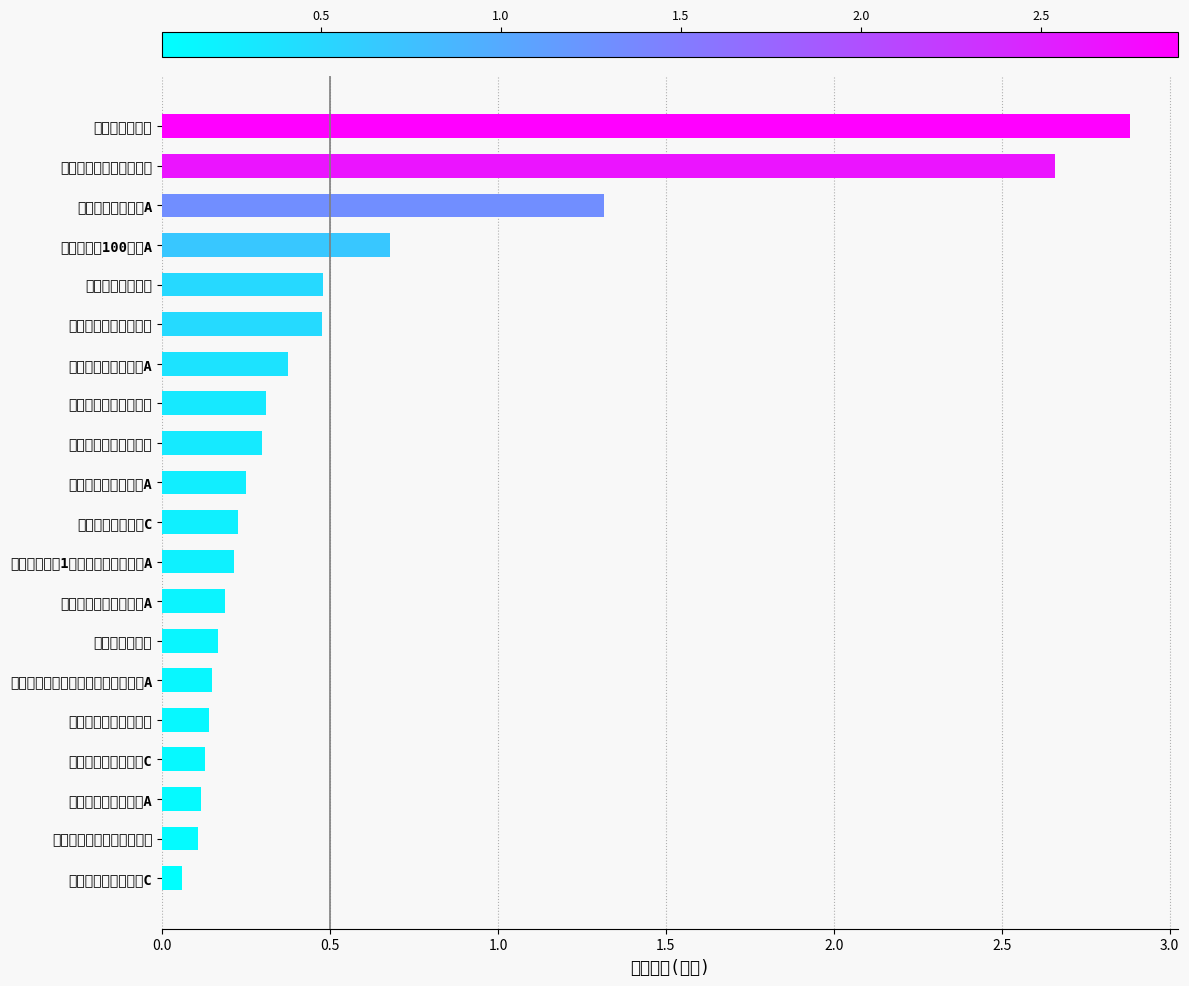

Does the chart contain any negative values?

No